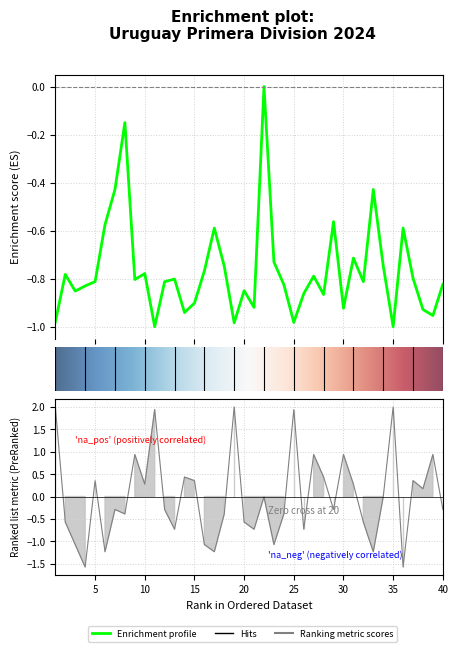

How many lines are shown in the chart?

2